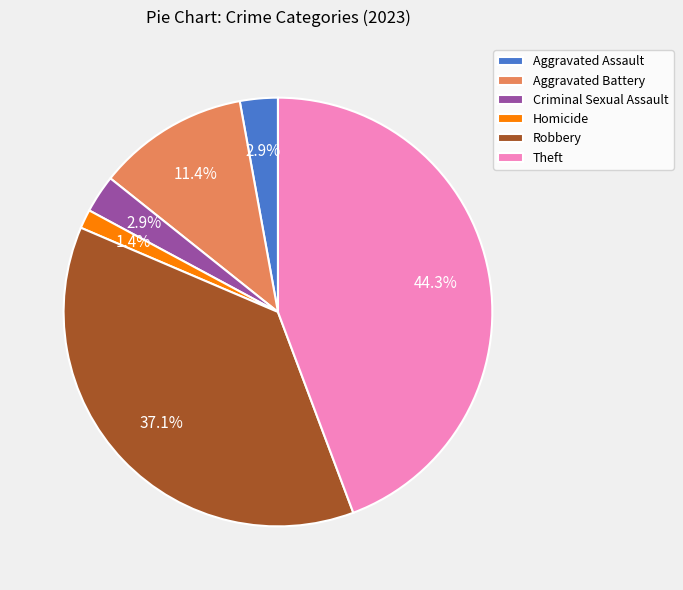

Is there a majority slice in this chart?

No